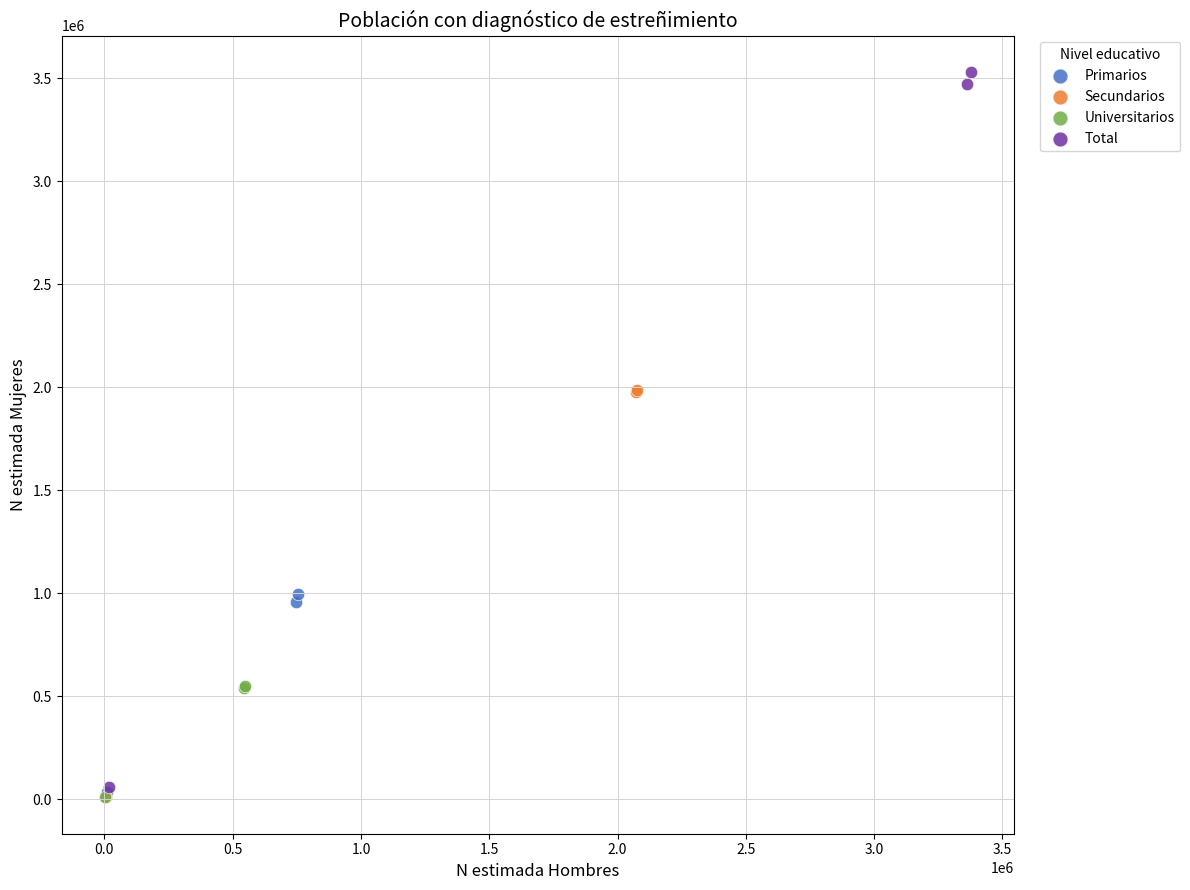

Which series has the widest spread of Y values?

Total